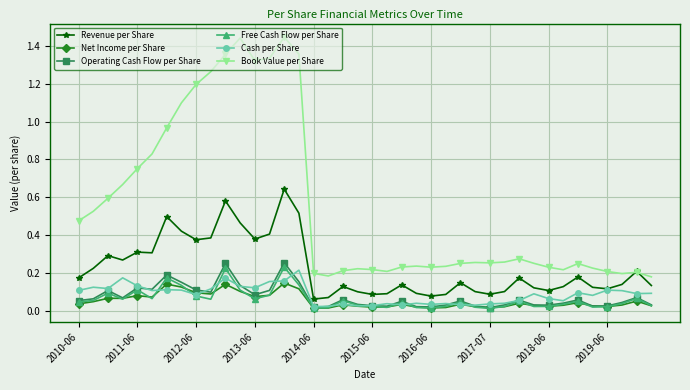

Which series has the largest total across all categories?

Book Value per Share